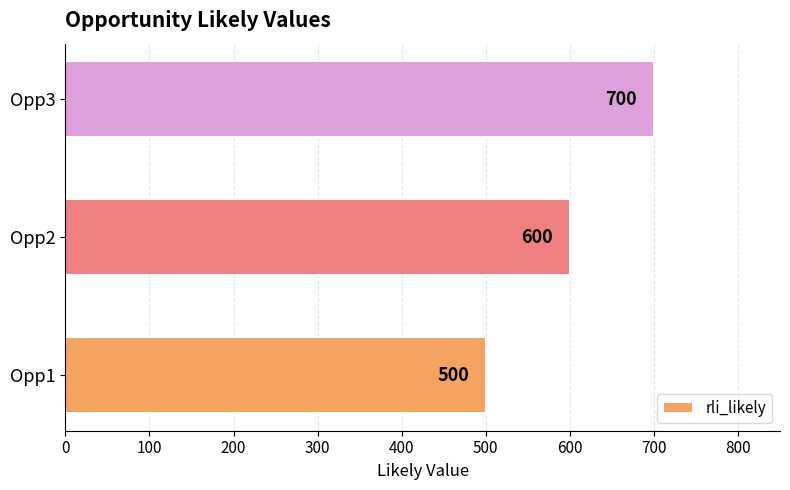

Where is the data nearest to the value 600?

Opp2